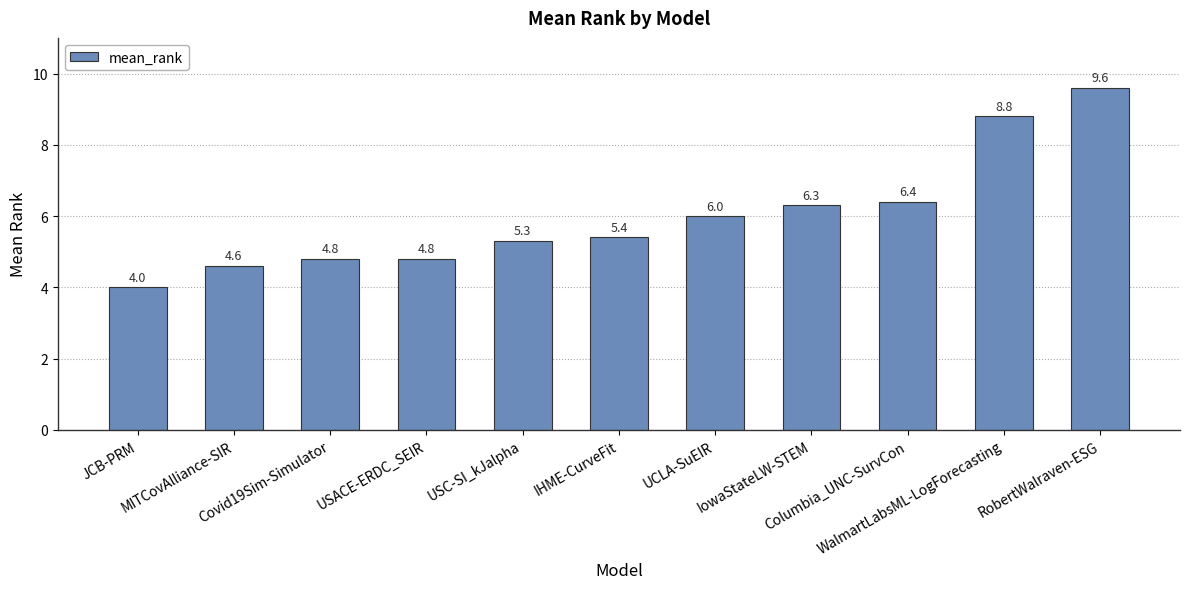

What is the label of the 10th bar from the right?

MITCovAlliance-SIR